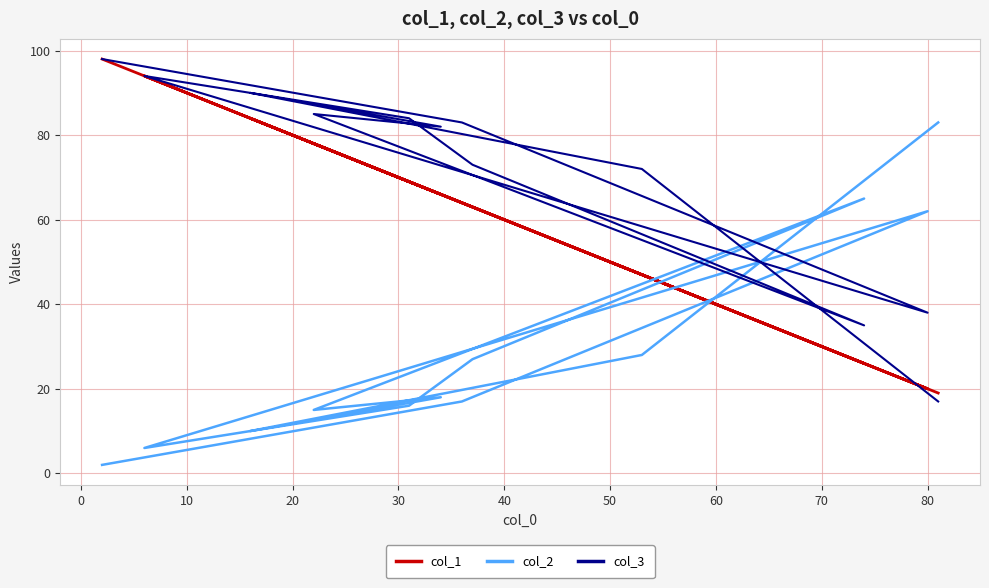

How many distinct data groups are displayed?

3